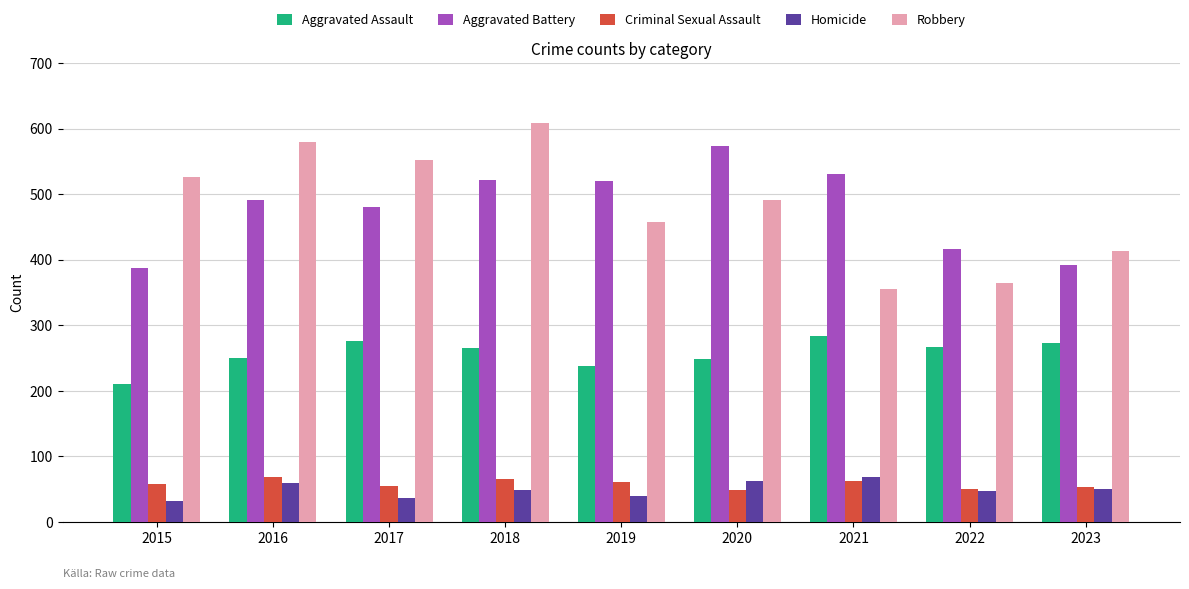

What is the sum of the Robbery values at 2015 and 2018?

1135